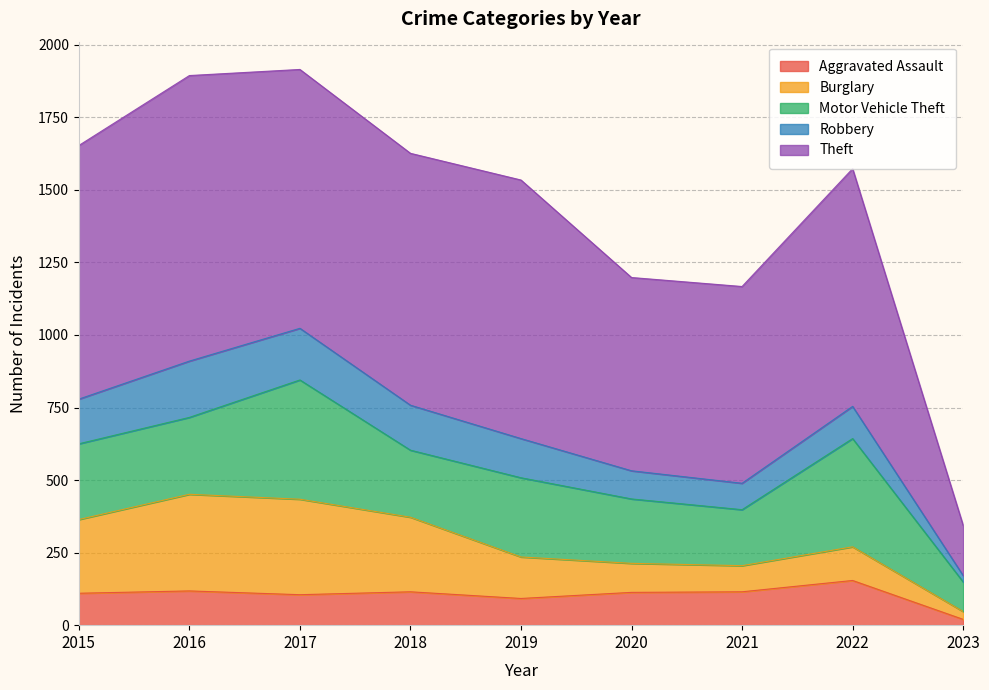

Is it true that Burglary equals 145 at 2015?

False